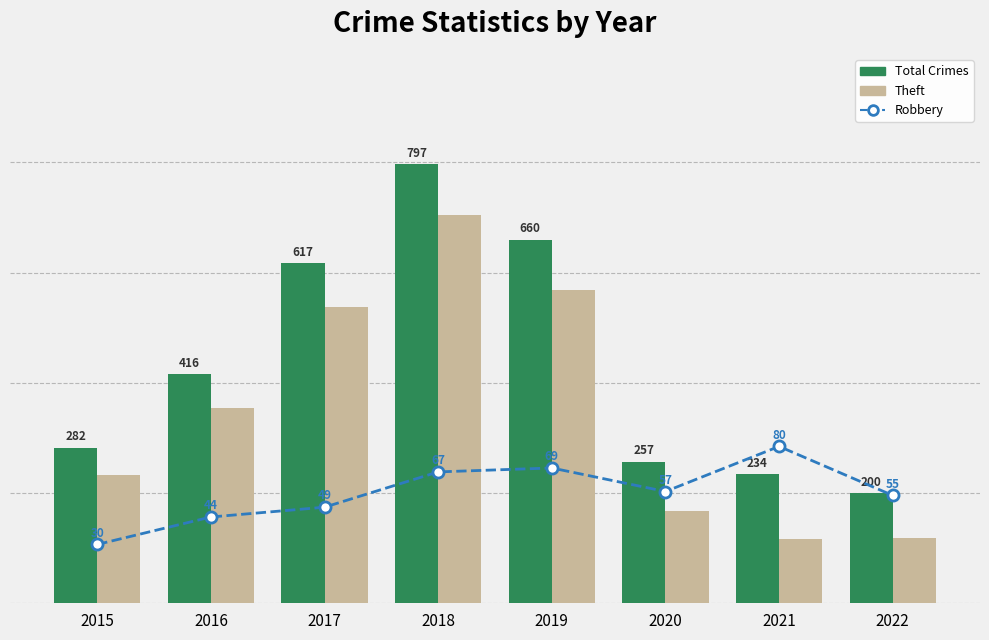

What is the difference between the Total Crimes values at 2016 and 2018?

381